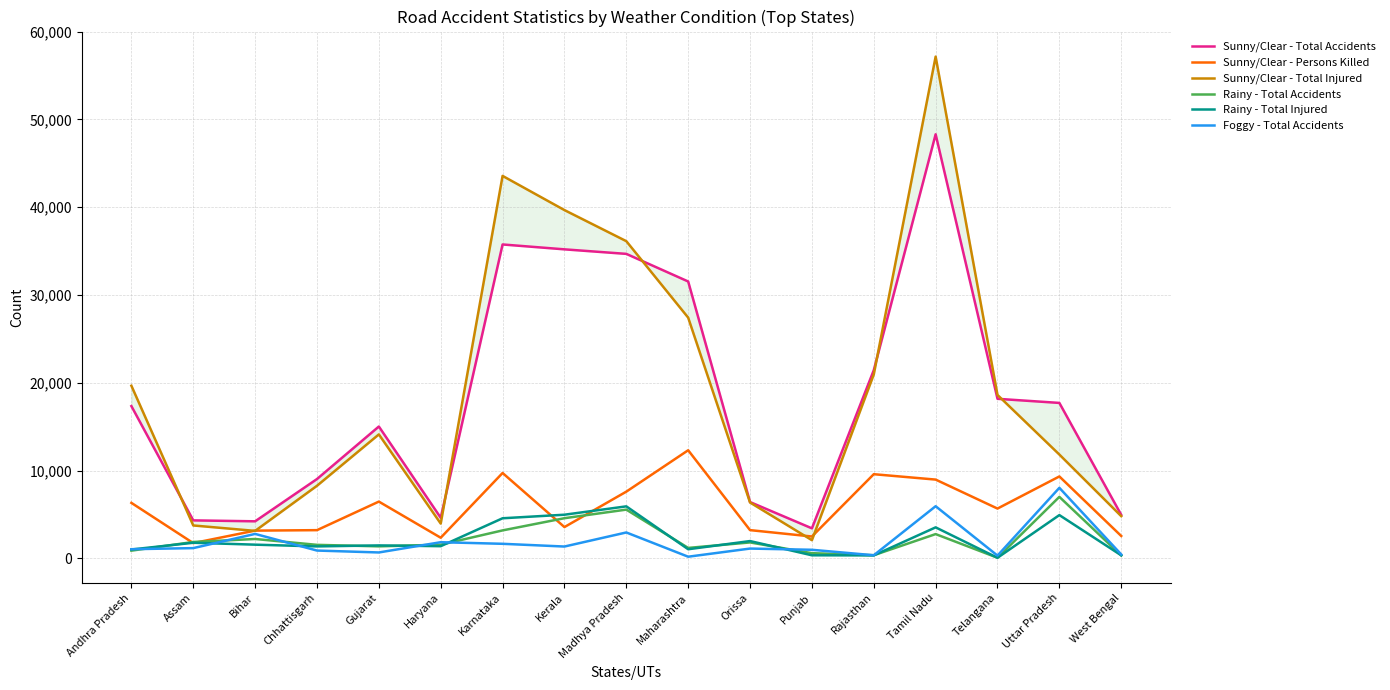

Which series changed the most between Assam and Chhattisgarh?

Sunny/Clear - Total Accidents